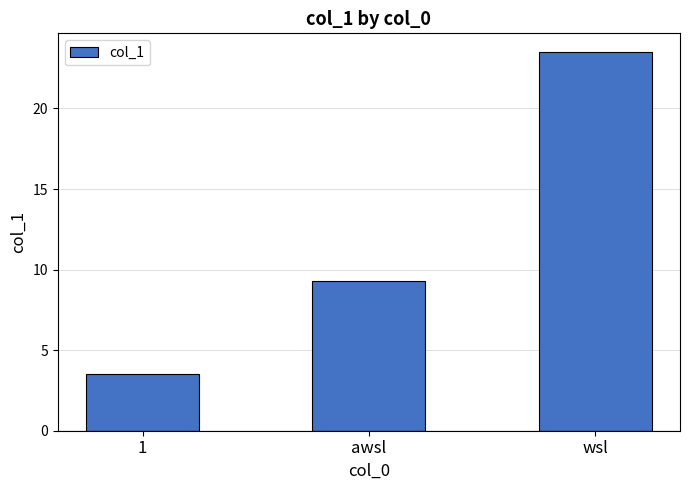

What is the difference between the maximum and minimum values?

20.0